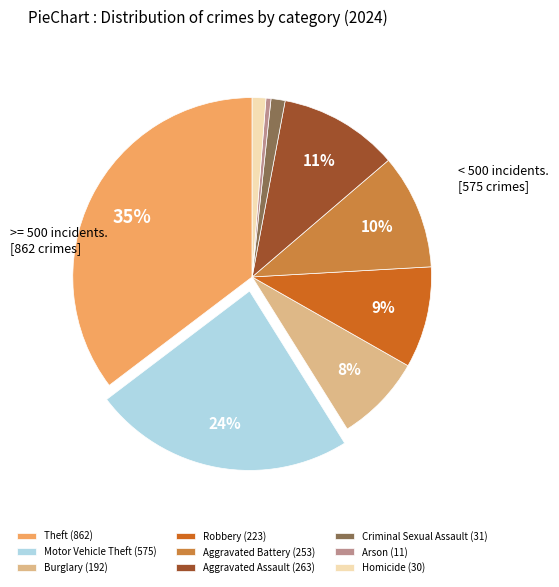

Is the sum of Motor Vehicle Theft (575) and Aggravated Assault (263) greater than half?

No